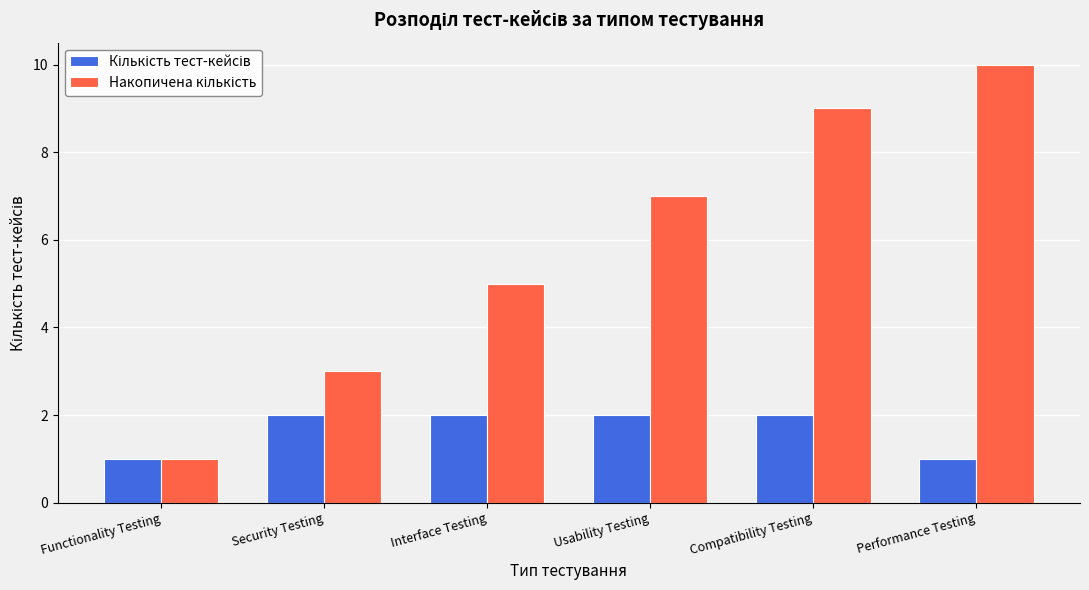

What is the maximum value shown in the chart?

10